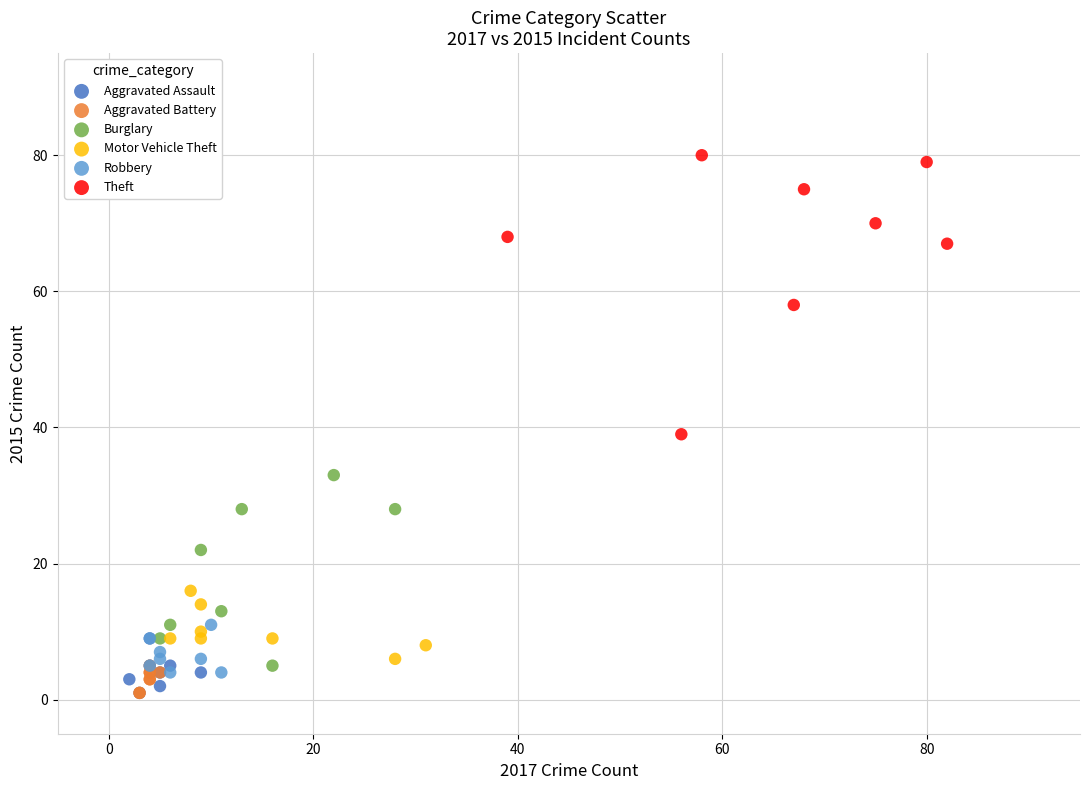

Which series contains the highest Y value?

Theft